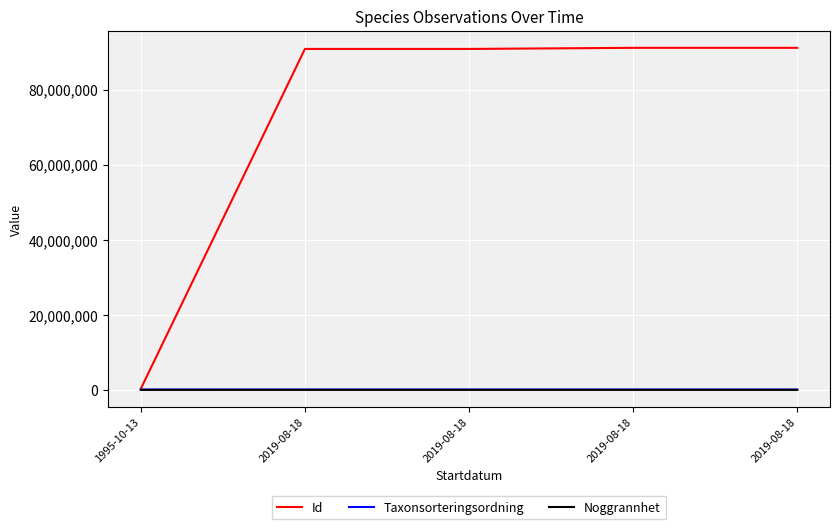

The Id series shows 124263 at 1995-10-13. True or false?

False